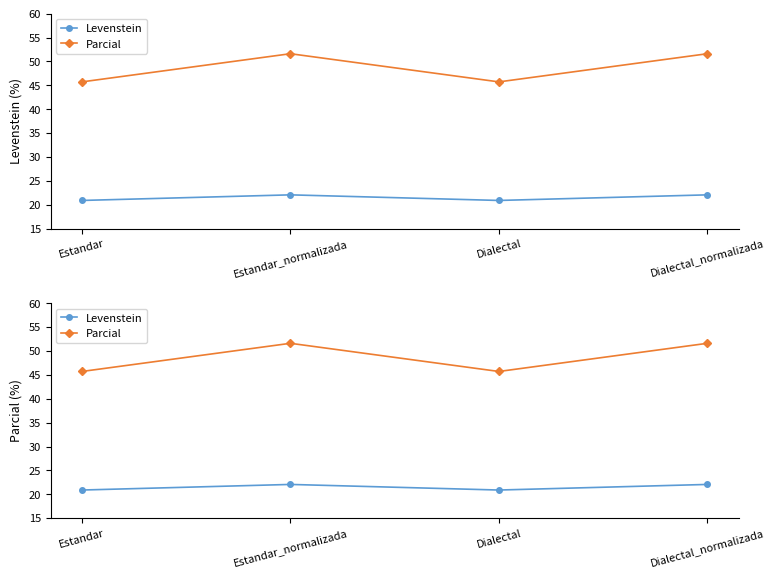

Count the number of data series in this chart.

2